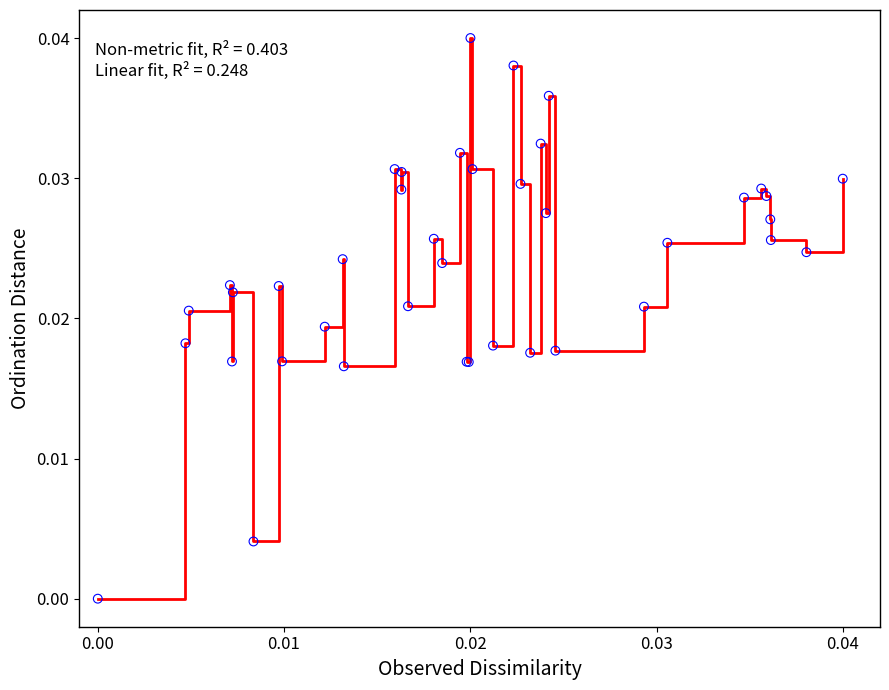

Is this an area chart (filled region under the line)?

No